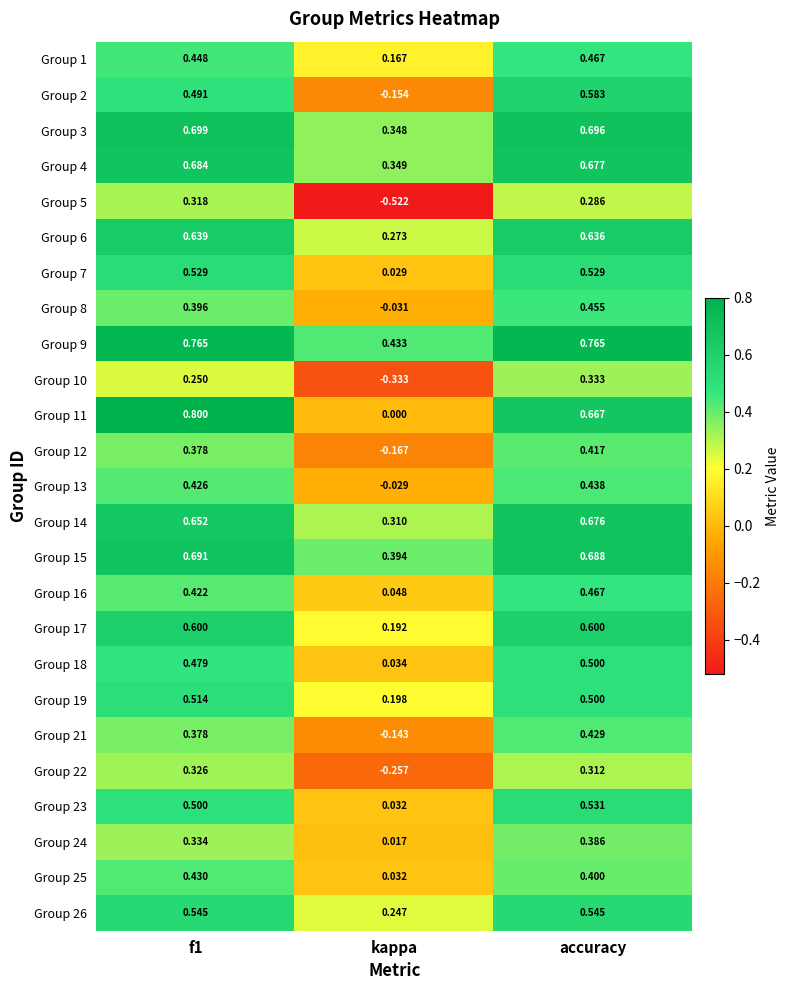

Where is Group 18 nearest to the value 0?

kappa